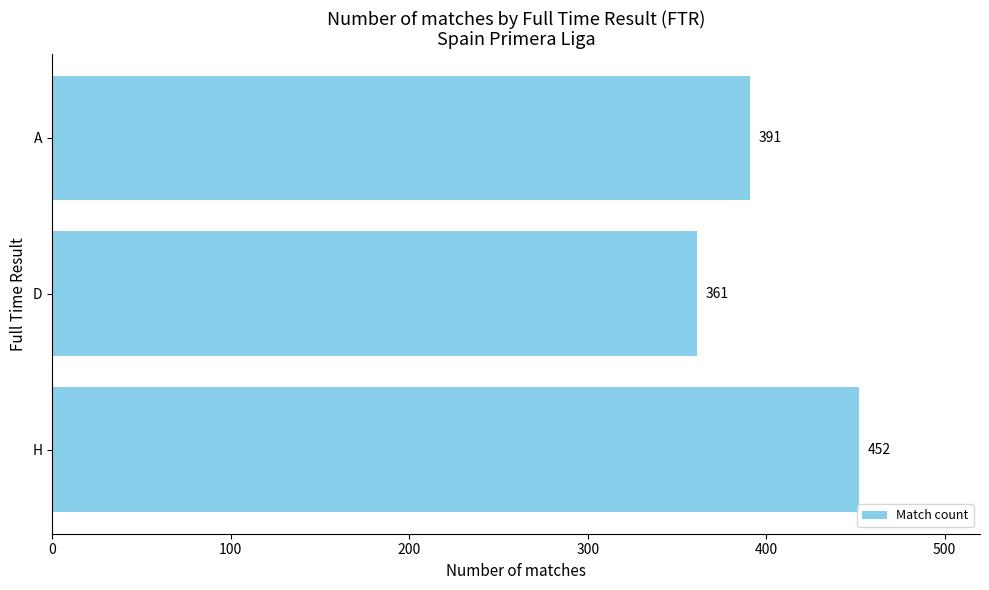

What is the change in value from H to D?

-91